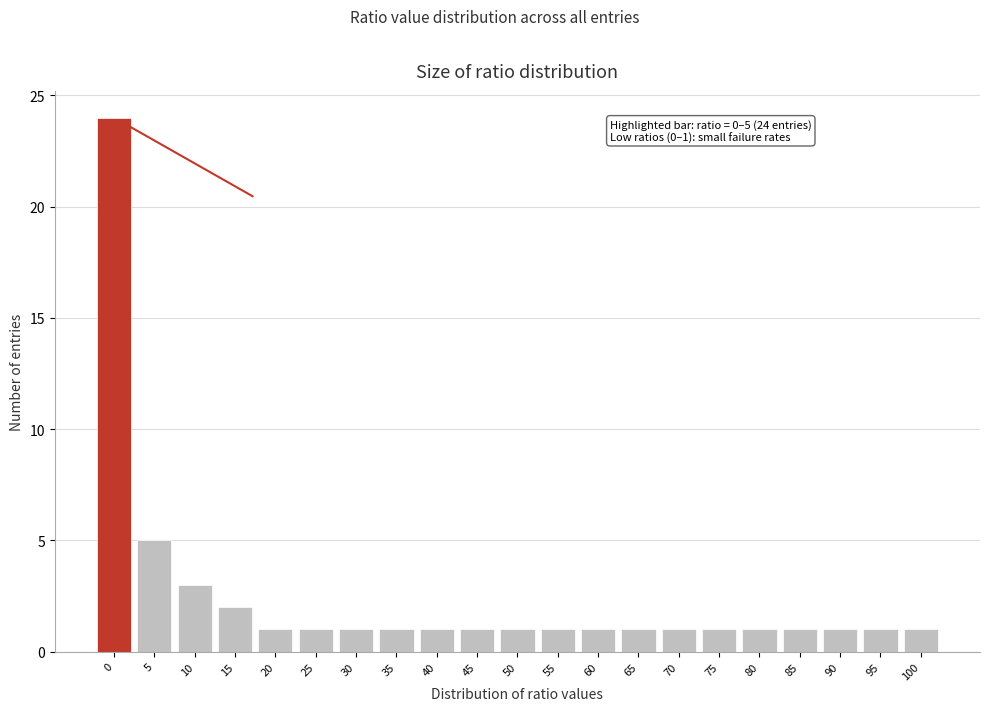

Reading left to right, transcribe all the data shown in this chart.

0=24	5=5	10=3	15=2	20=1	25=1	30=1	35=1	40=1	45=1	50=1	55=1	60=1	65=1	70=1	75=1	80=1	85=1	90=1	95=1	100=1